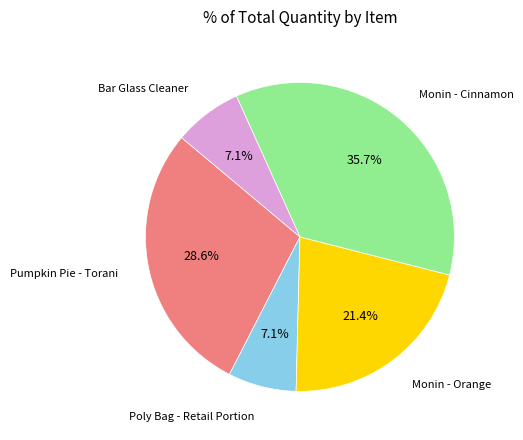

Is there a majority slice in this chart?

No